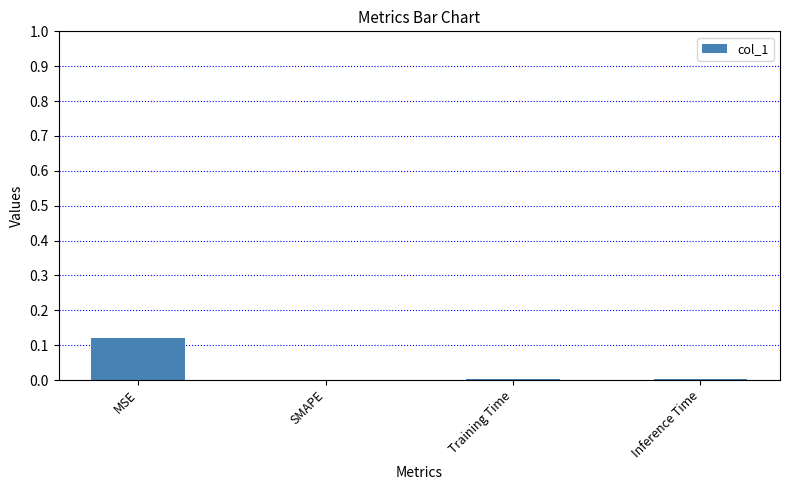

The chart shows a value of -0.1 at SMAPE. True or false?

False